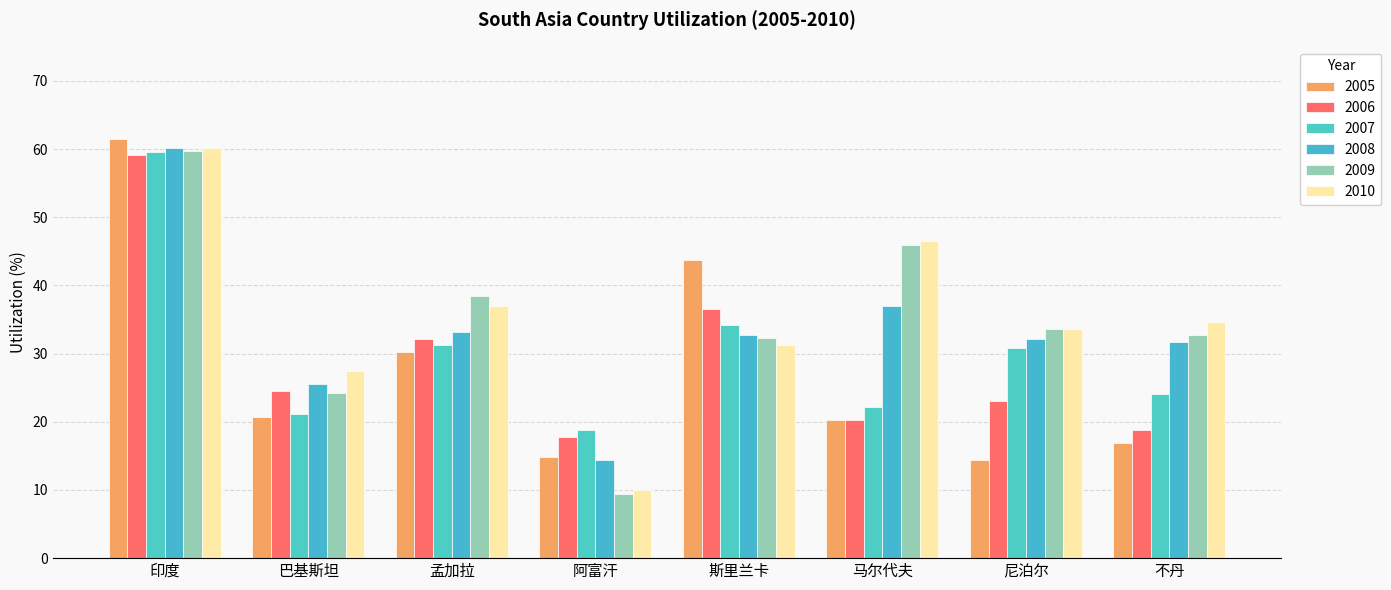

How many data points in 2010 are less than 34?

4